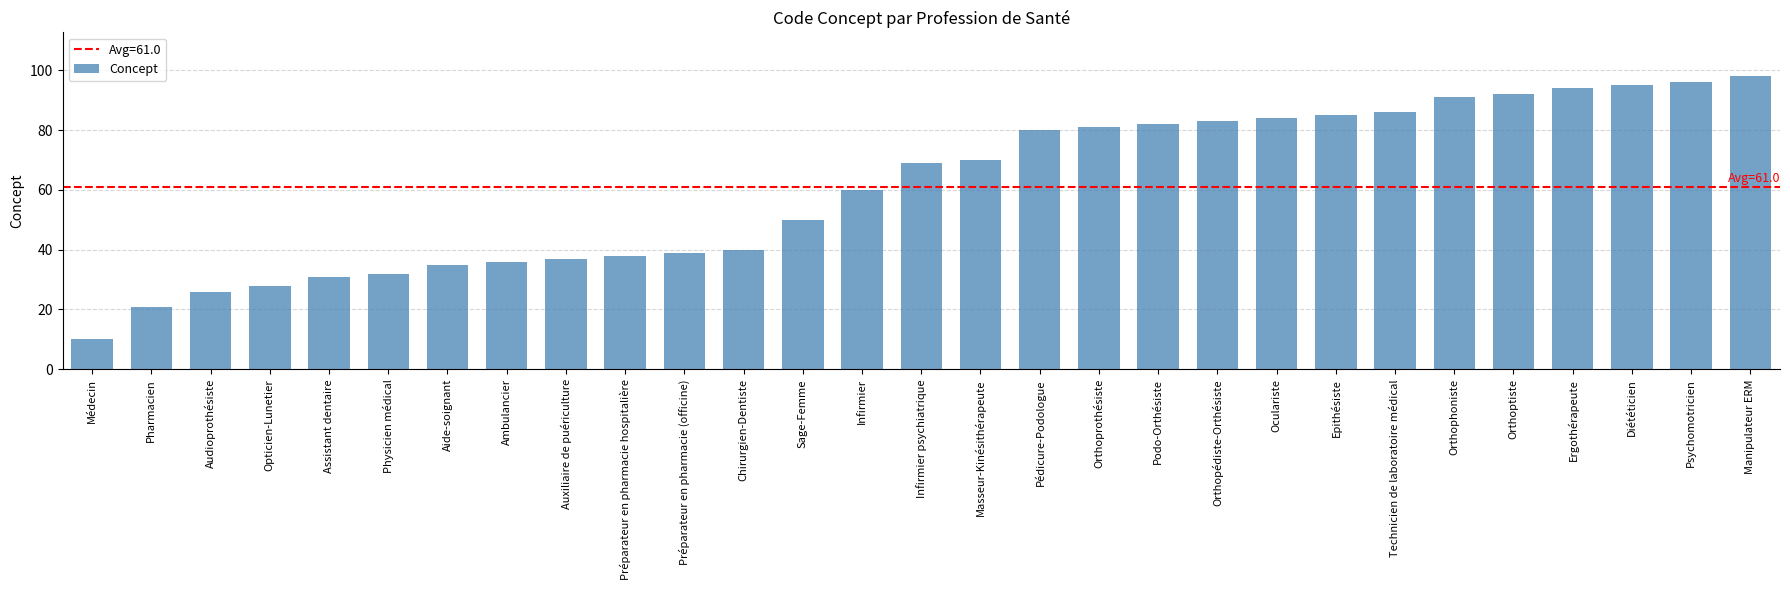

What is the minimum value shown in the chart?

10